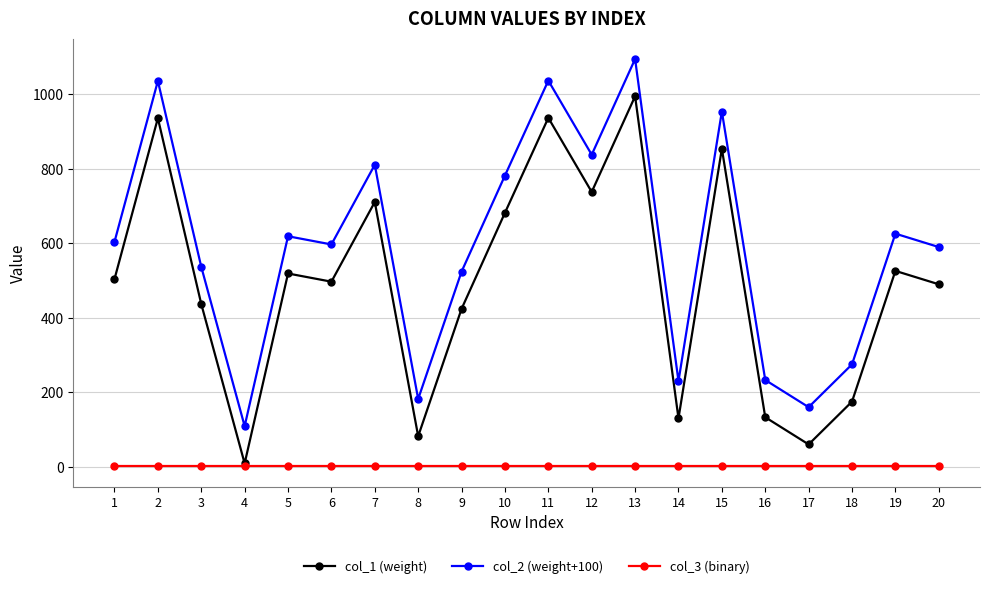

Rank the series at 20 from lowest to highest value.

col_3 (binary), col_1 (weight), col_2 (weight+100)